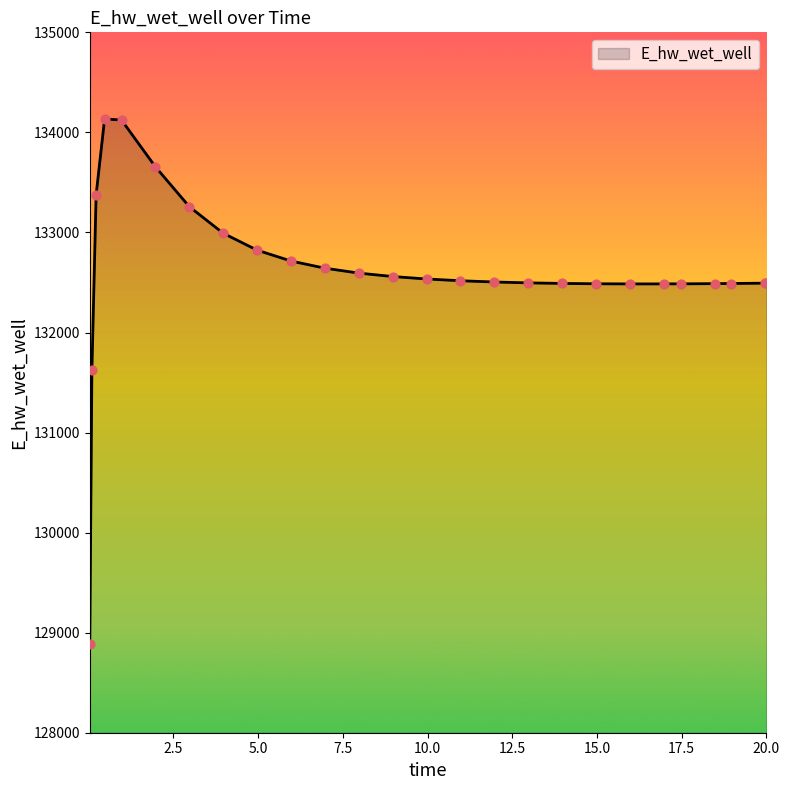

What is the smallest value displayed?

128886.9